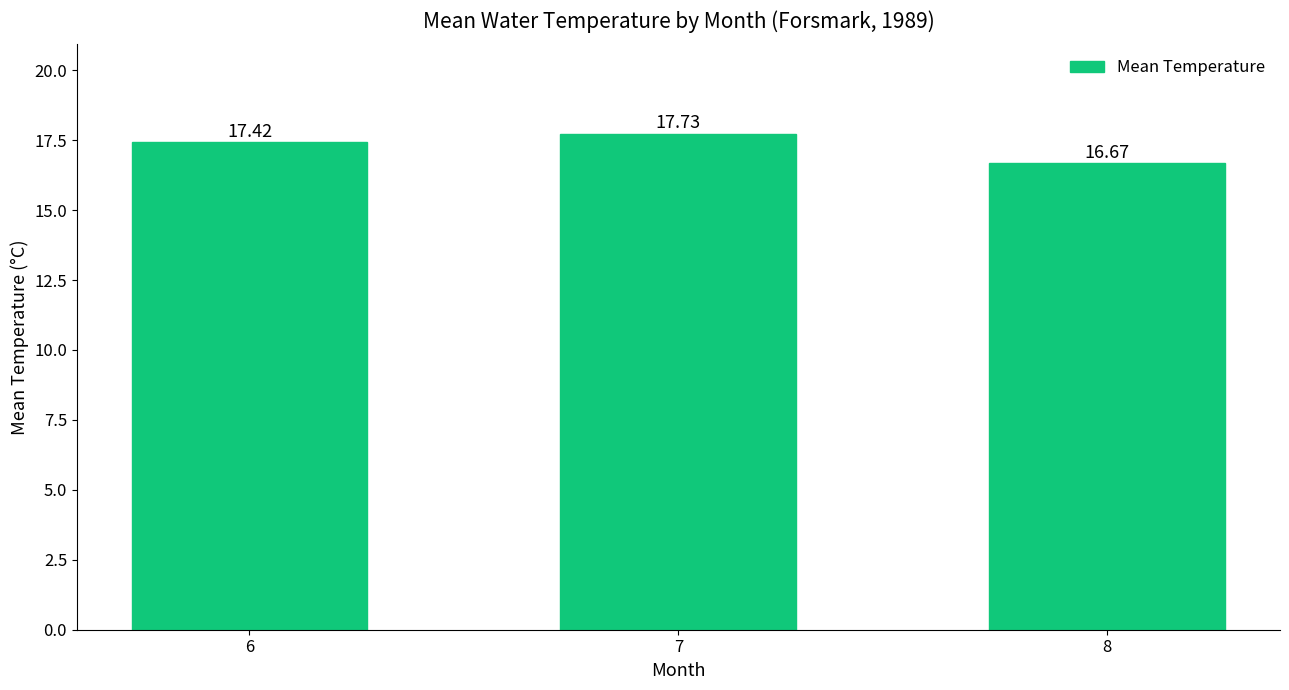

What is the maximum value shown in the chart?

17.7